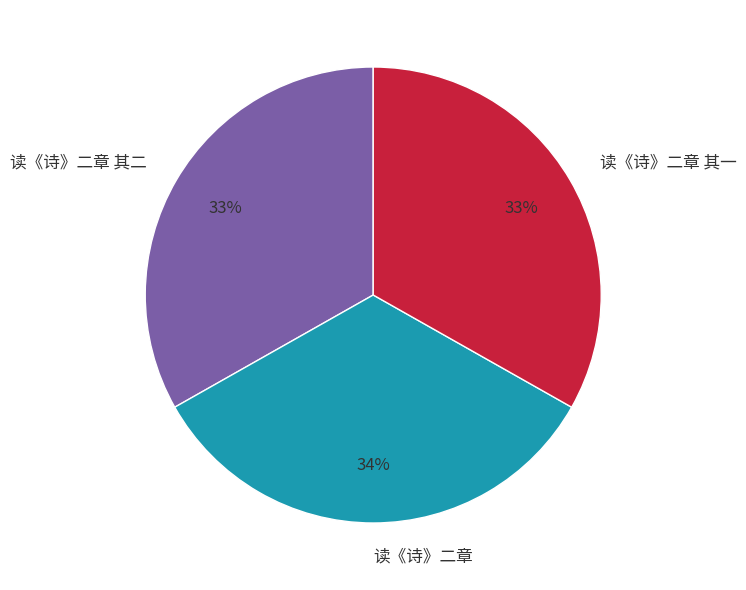

To the nearest percent, what percentage of the pie is 读《诗》二章?

34%